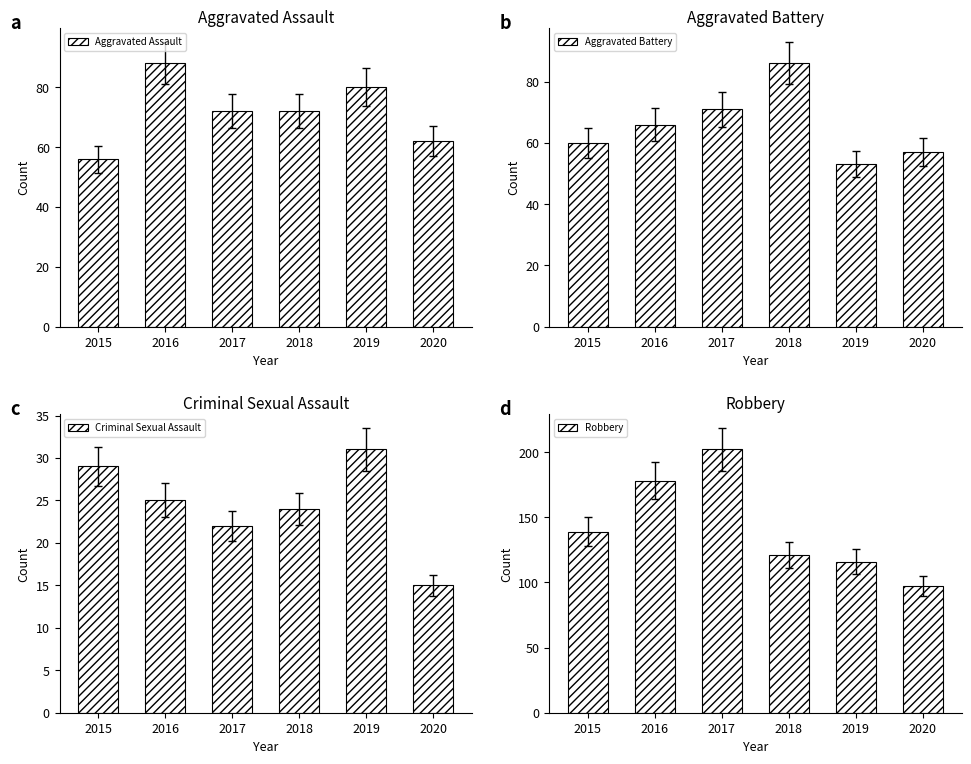

Count the number of categories in the chart.

6